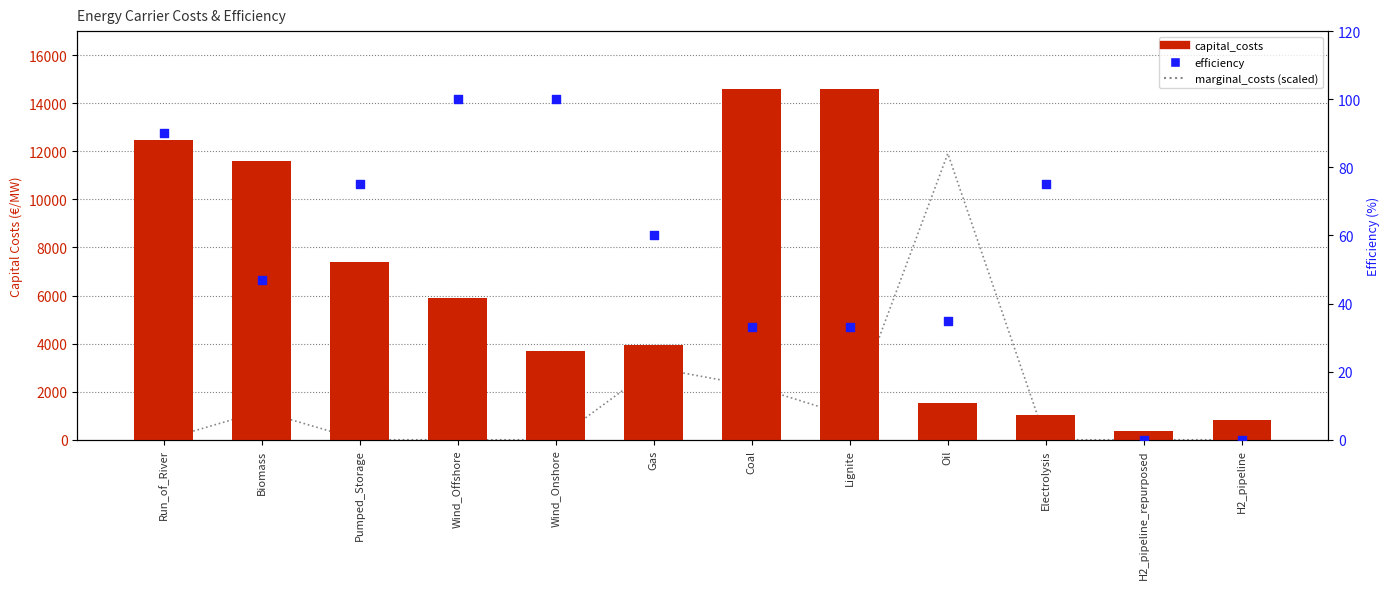

At which category is the sum across all series the highest?

Coal